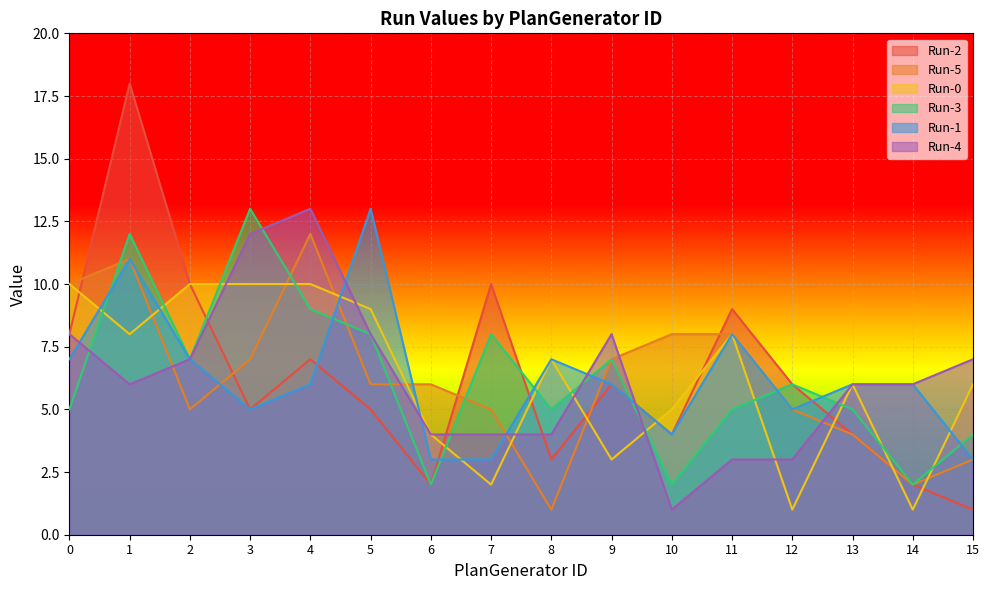

True or false: Run-1 and Run-3 intersect in this chart.

True